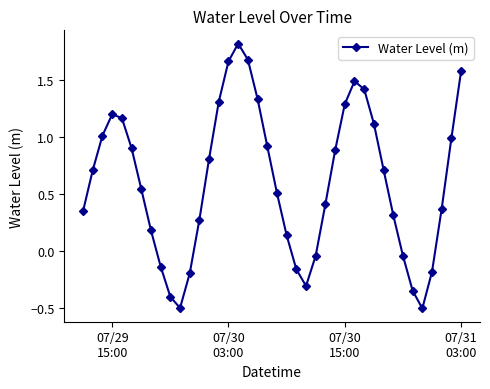

What is the average value?

0.6